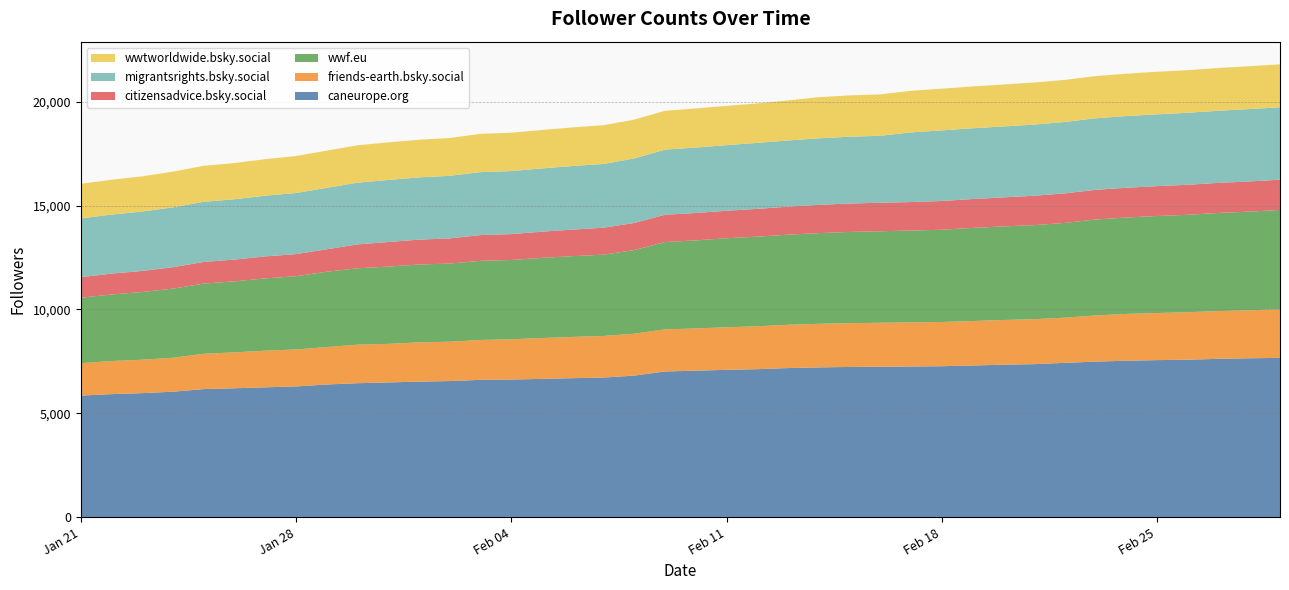

Reading left to right, extract all data points from this chart.

caneurope.org: 5859	5929	5977	6046	6171	6211	6257	6300	6393	6454	6492	6531	6558	6617	6631	6663	6697	6726	6821	7019	7057	7098	7129	7183	7215	7237	7246	7258	7272	7306	7345	7371	7434	7494	7536	7565	7585	7627	7653	7674
friends-earth.bsky.social: 1557	1591	1607	1634	1697	1727	1761	1777	1801	1854	1854	1887	1892	1917	1937	1964	1985	2000	2015	2024	2032	2048	2065	2081	2097	2106	2115	2122	2127	2140	2150	2163	2172	2219	2251	2264	2284	2297	2308	2340
wwf.eu: 3151	3201	3257	3324	3378	3416	3479	3523	3622	3674	3717	3744	3760	3805	3813	3856	3884	3911	4020	4201	4235	4281	4310	4335	4361	4387	4403	4417	4437	4478	4501	4522	4557	4615	4637	4668	4686	4719	4746	4773
citizensadvice.bsky.social: 987	1005	1014	1031	1040	1046	1057	1063	1081	1148	1183	1198	1210	1240	1244	1259	1278	1295	1307	1314	1317	1322	1335	1347	1361	1368	1370	1371	1382	1389	1396	1415	1421	1427	1431	1436	1443	1447	1451	1457
migrantsrights.bsky.social: 2826	2840	2857	2877	2895	2902	2920	2940	2954	2970	2984	2994	3010	3027	3033	3043	3058	3067	3103	3131	3147	3155	3174	3183	3198	3212	3219	3350	3396	3403	3410	3422	3434	3441	3448	3454	3463	3469	3480	3484
wwtworldwide.bsky.social: 1664	1675	1693	1718	1731	1741	1757	1778	1790	1798	1807	1811	1820	1841	1845	1849	1857	1863	1868	1869	1883	1888	1899	1926	1979	1989	1993	2002	2006	2012	2019	2023	2025	2030	2037	2047	2050	2057	2062	2064